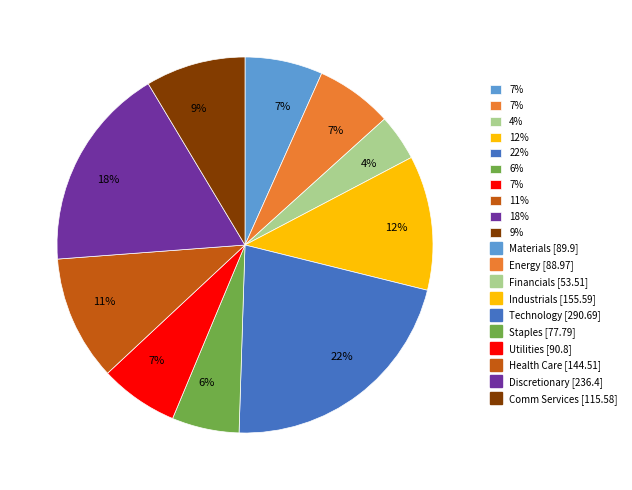

To the nearest percent, what is the average slice percentage?

10%